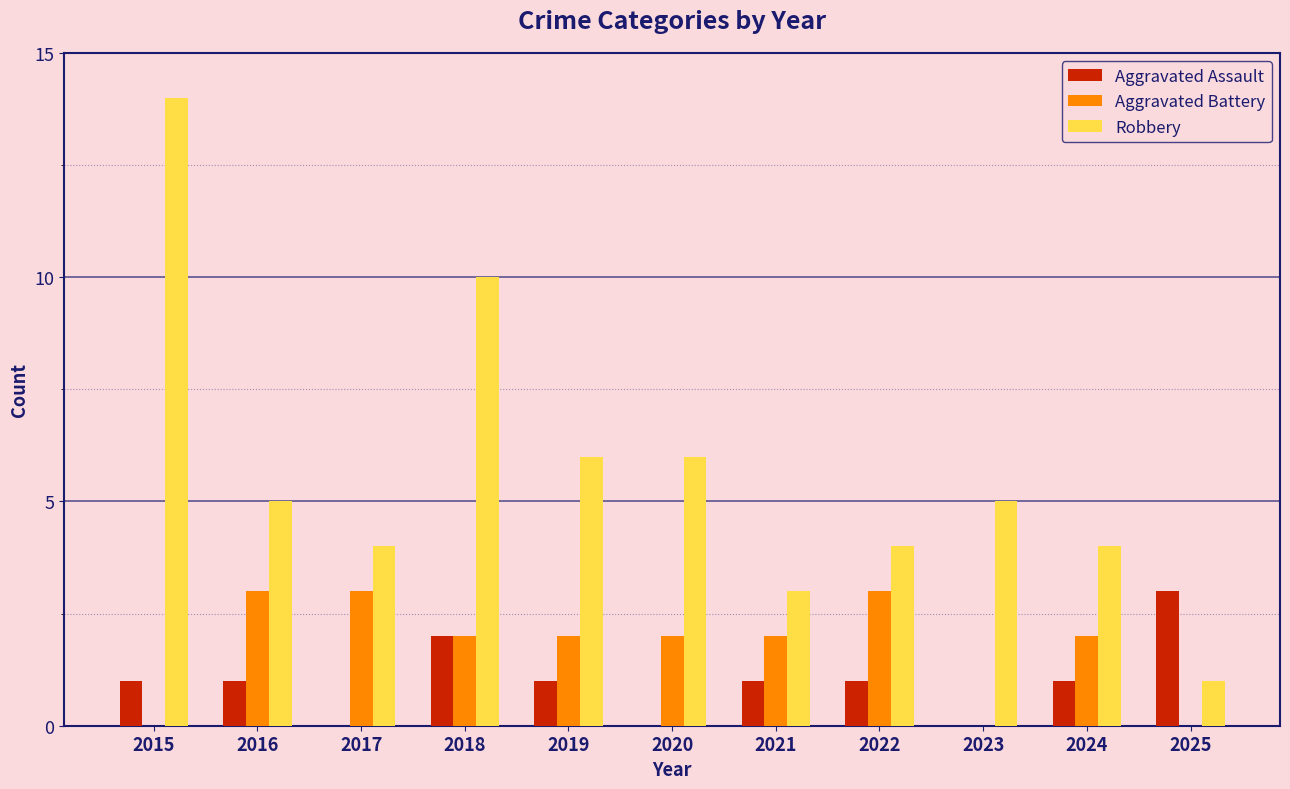

What is the highest value of the Aggravated Assault series?

3